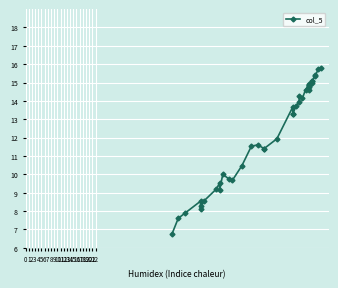

What is the change in value from 16 to 20?

+1.9